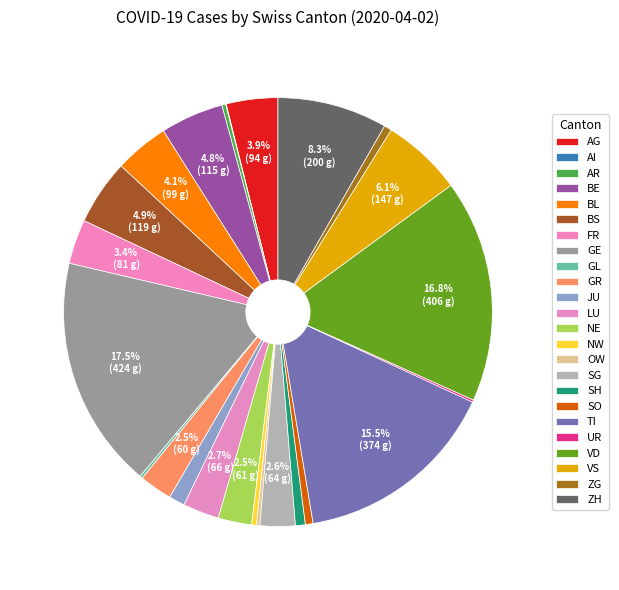

What is the largest slice in the pie chart?

GE